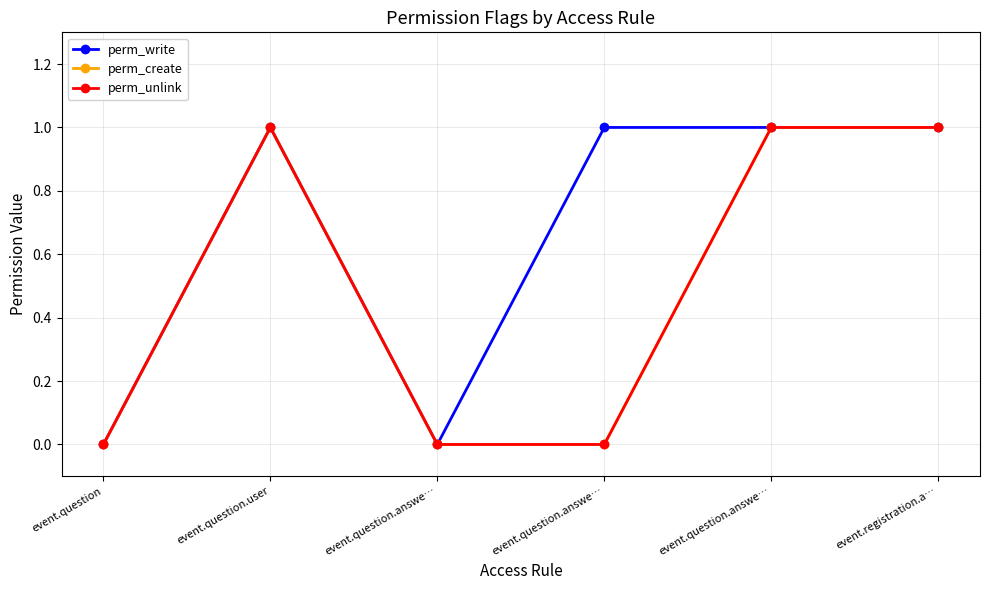

Does the chart have visible grid lines?

Yes